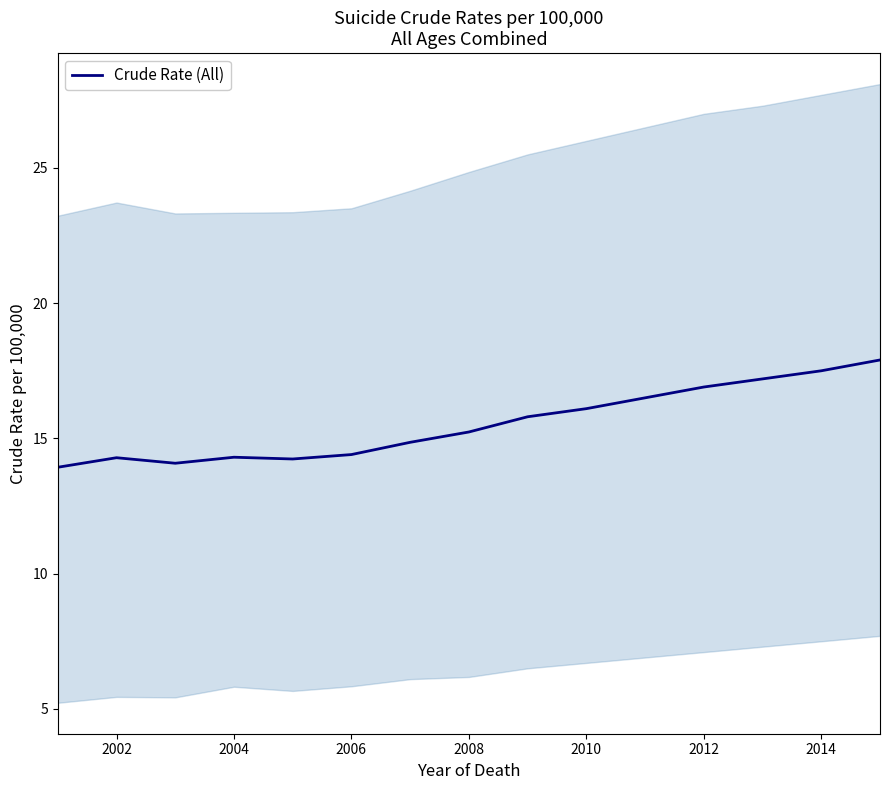

The Crude Rate (All) series shows 17.5 at 2014. True or false?

True